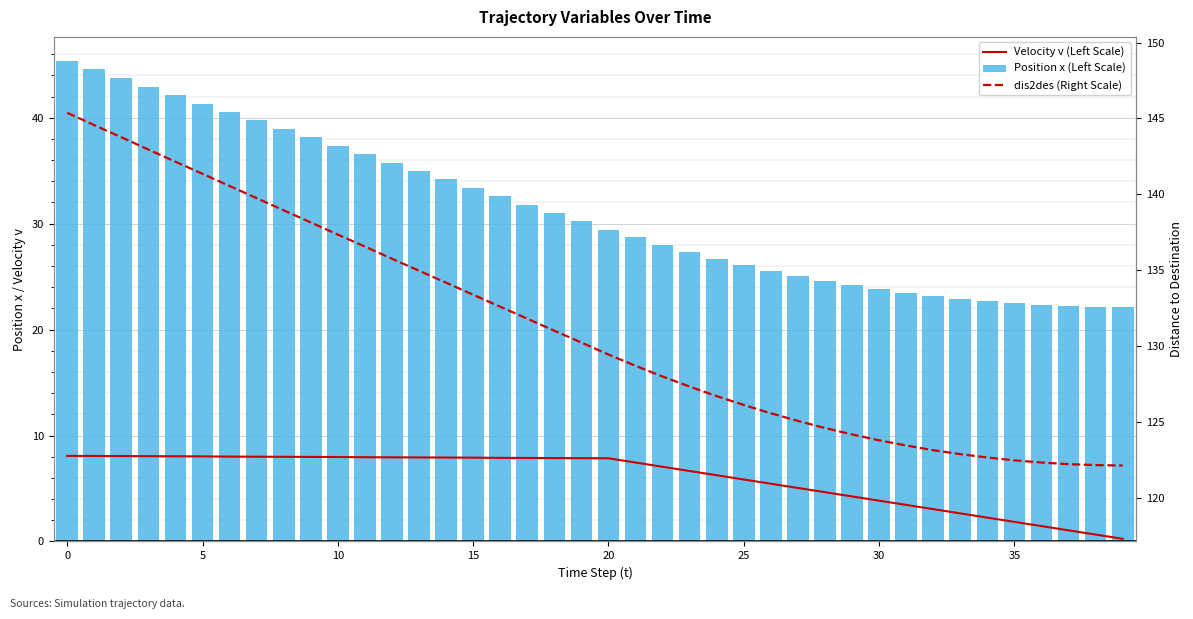

At which label is Velocity v (Left Scale) closest to 4?

30